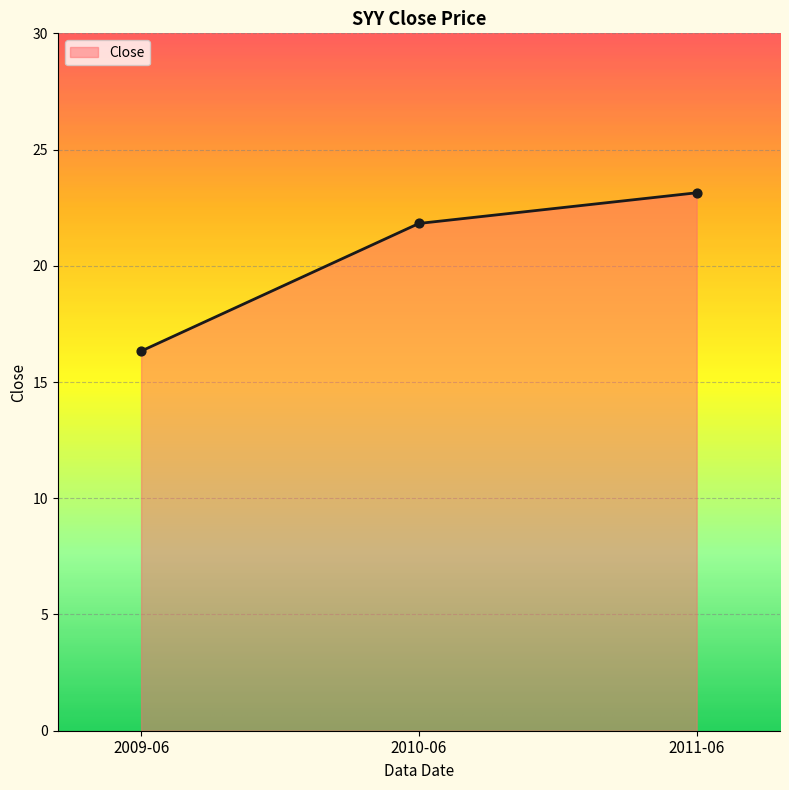

What is the ratio of the value at 2010-06 to the value at 2011-06?

0.9